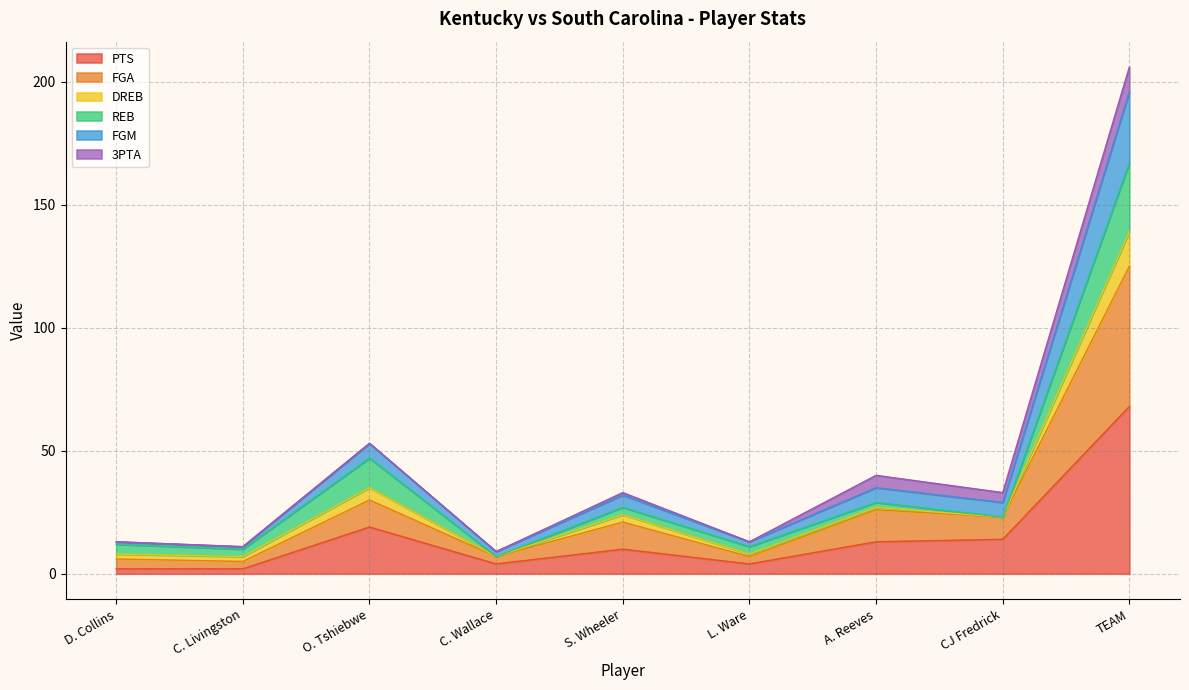

What are all the series names shown in the legend?

PTS, FGA, DREB, REB, FGM, 3PTA